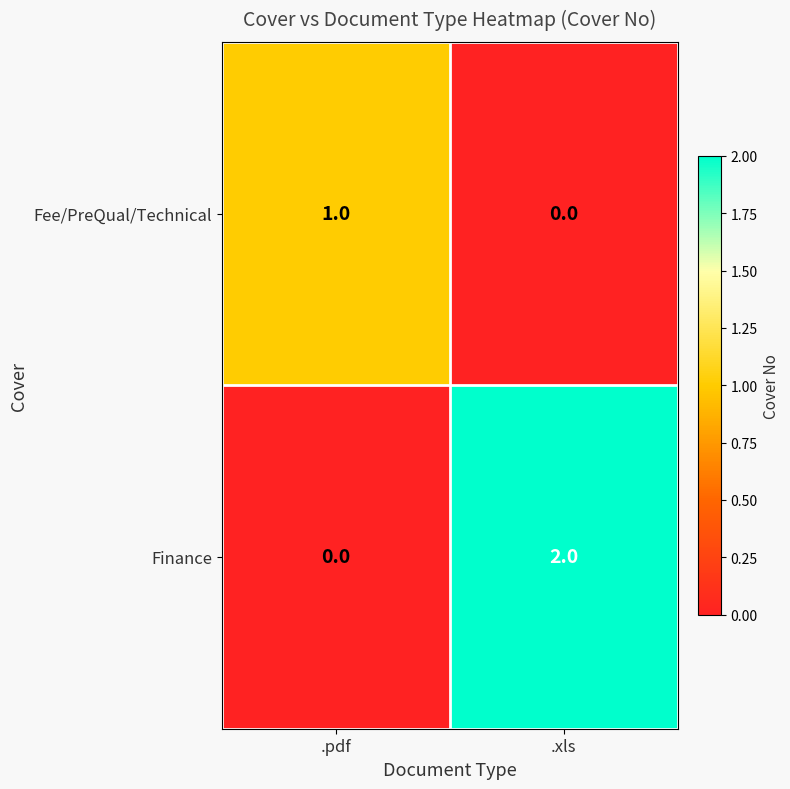

Reading left to right, what are all the values shown in this chart?

Fee/PreQual/Technical: 1	0
Finance: 0	2